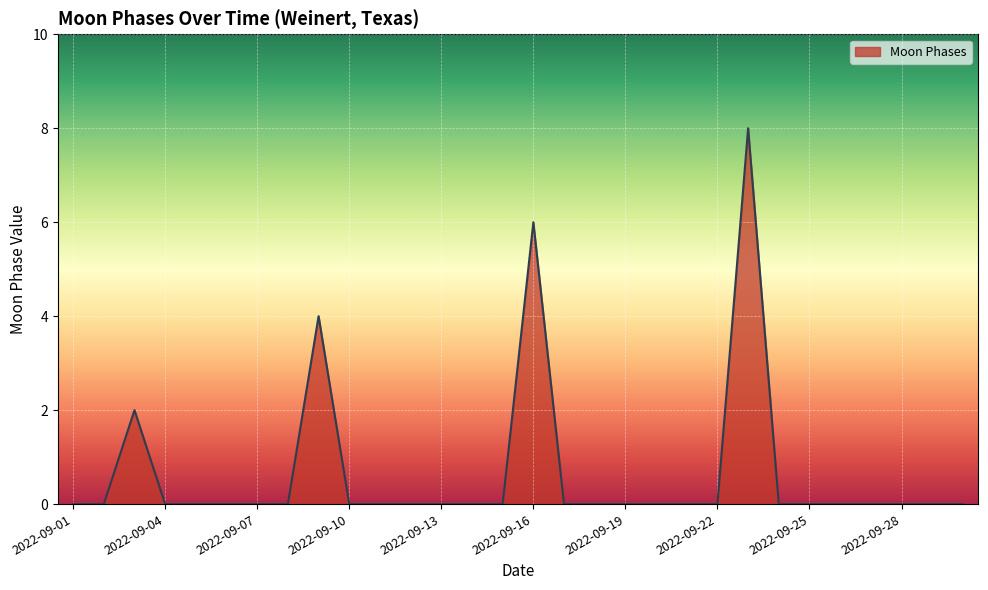

What is the difference between the maximum and minimum values?

8